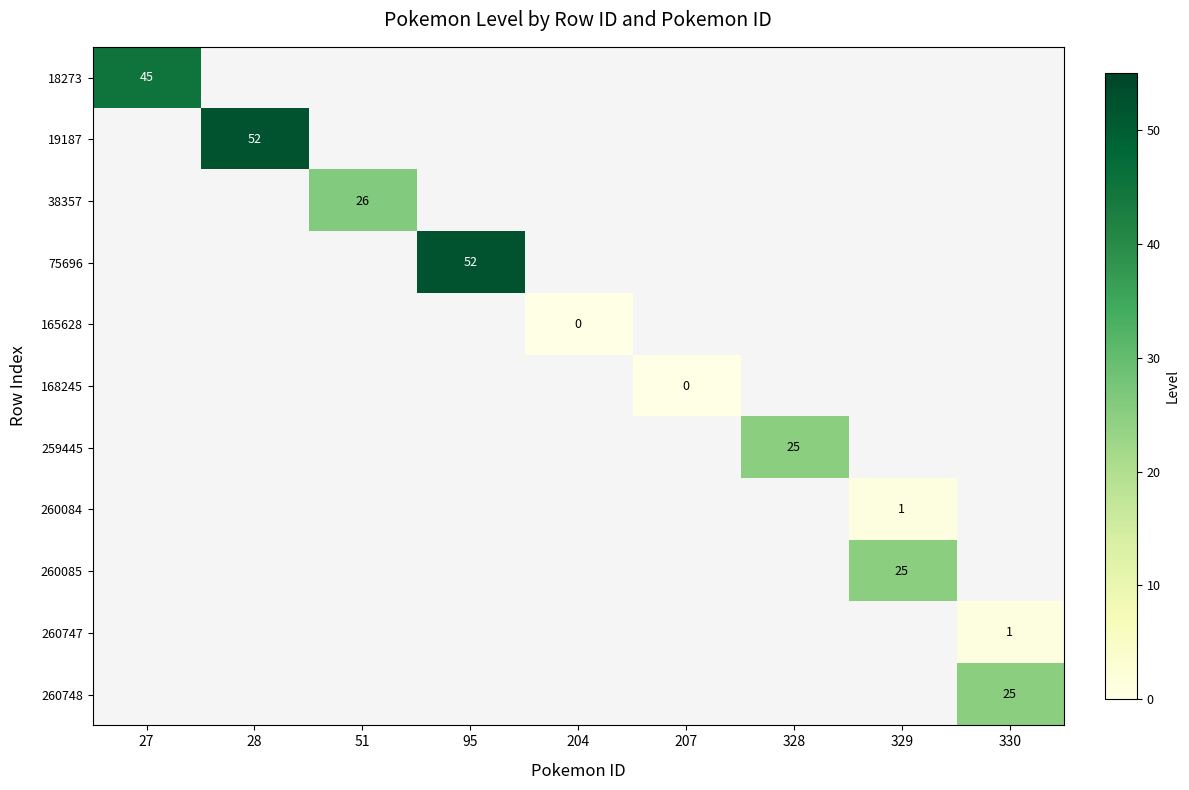

Is it true that 19187 equals 52 at 28?

True